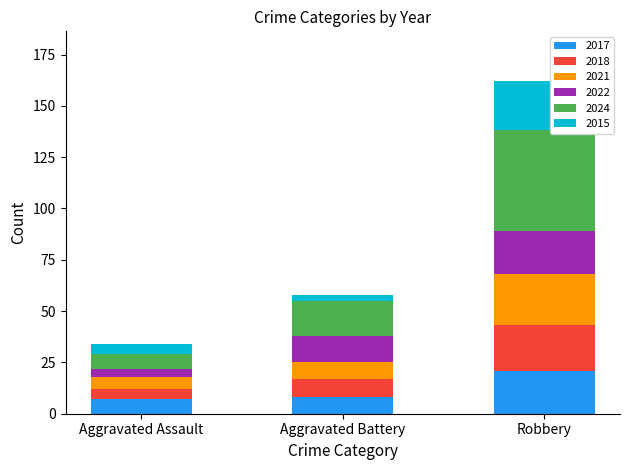

What is the sum of all 2017 values?

36